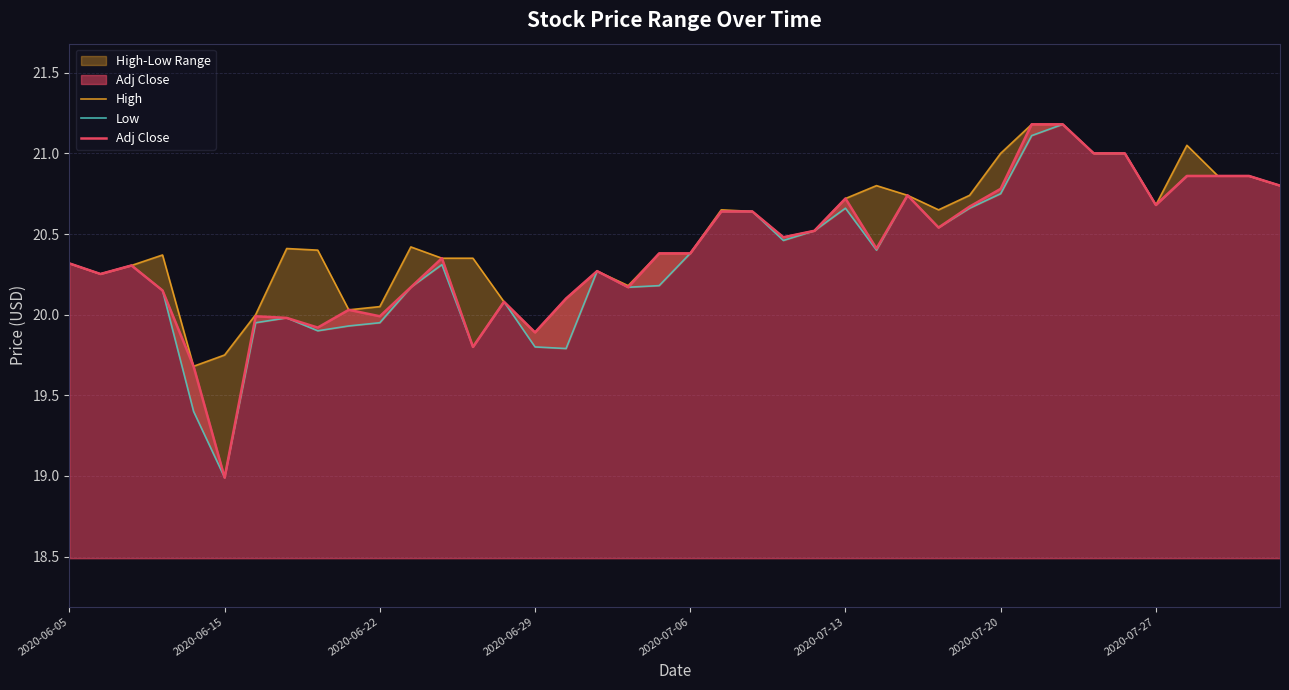

At how many categories does at least one series exceed 20?

36